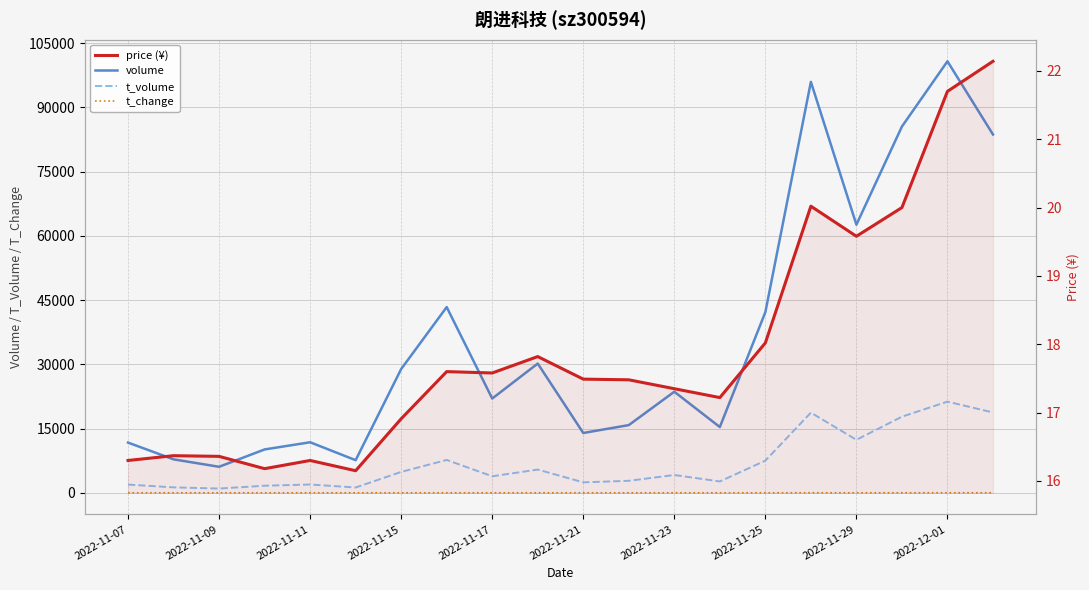

What is the difference between the second highest and second lowest values in the volume series?

88352.0